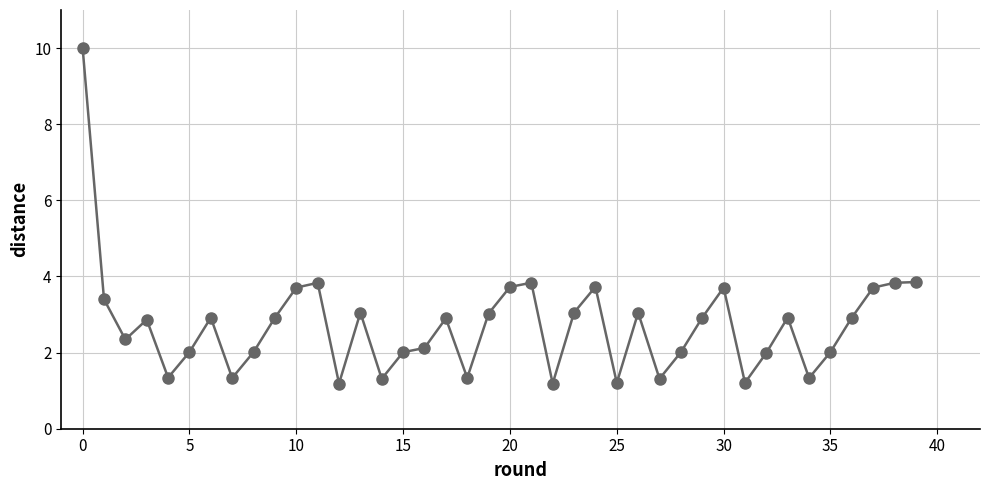

What is the range of Y values (max minus min)?

8.8